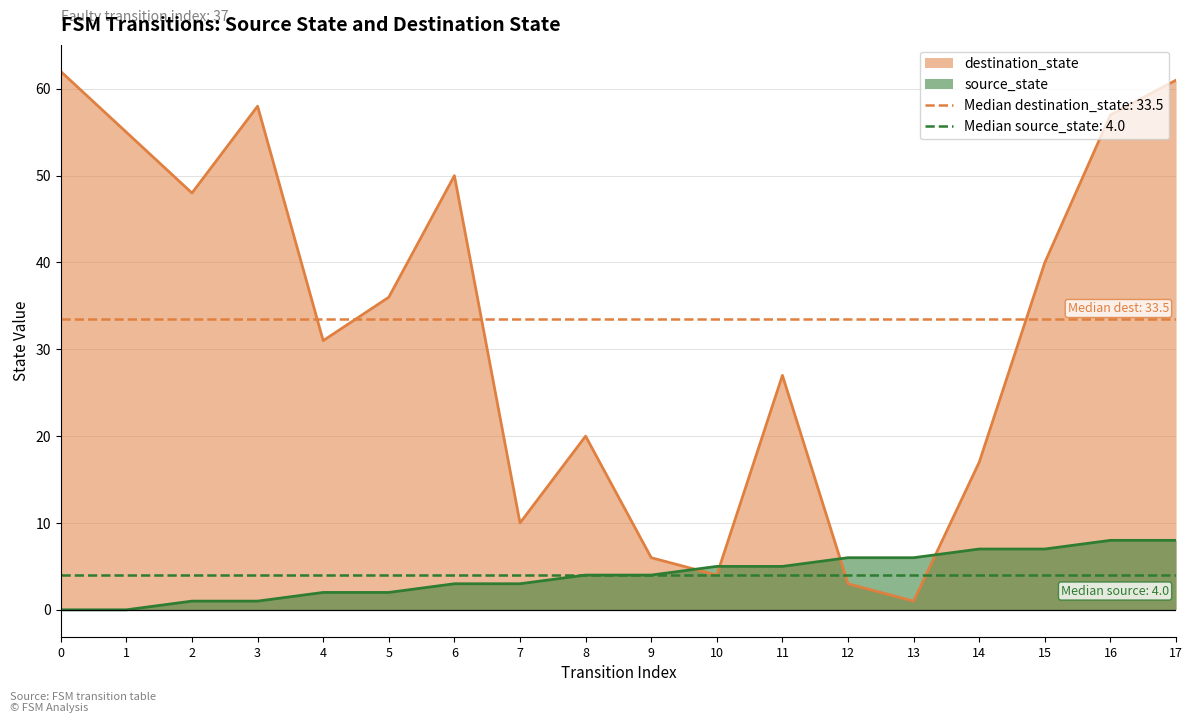

Which series has the largest total across all categories?

destination_state